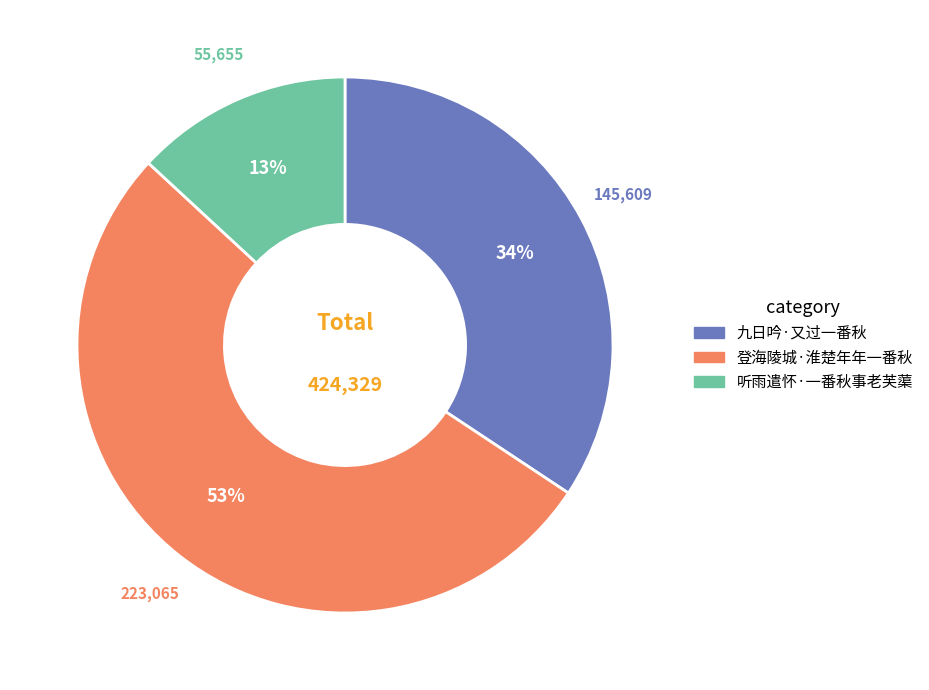

True or false: 听雨遣怀·一番秋事老芙蕖 accounts for 13% of the total.

True